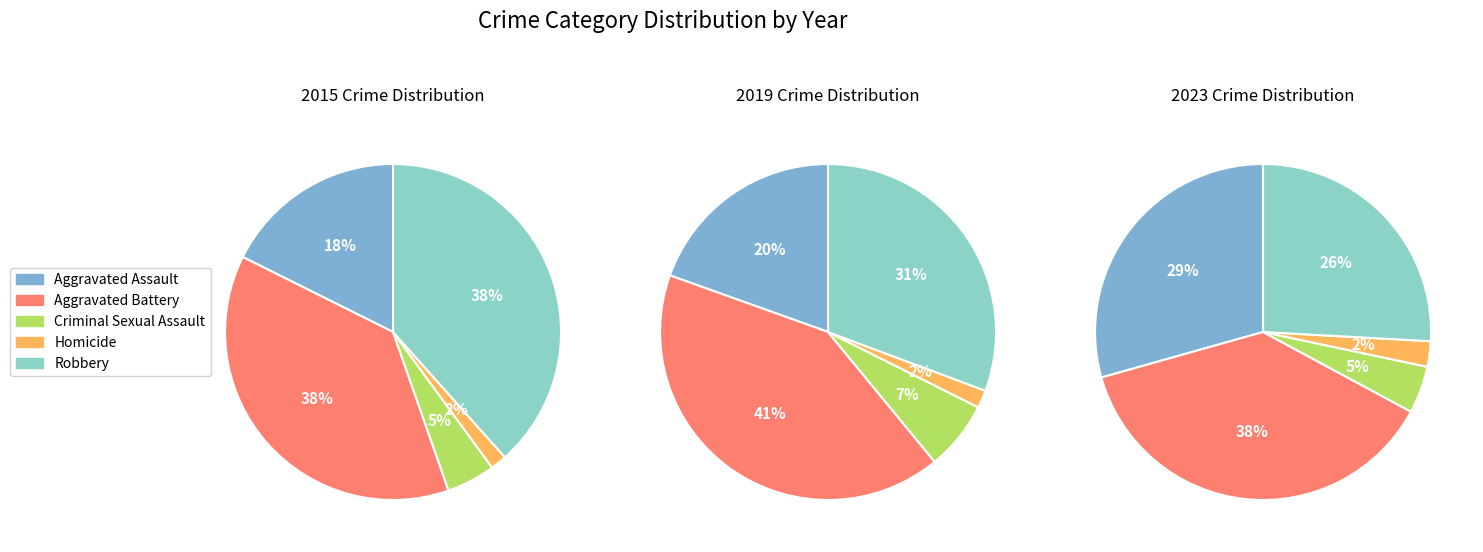

Which series changed the most between 1 and 6?

Robbery